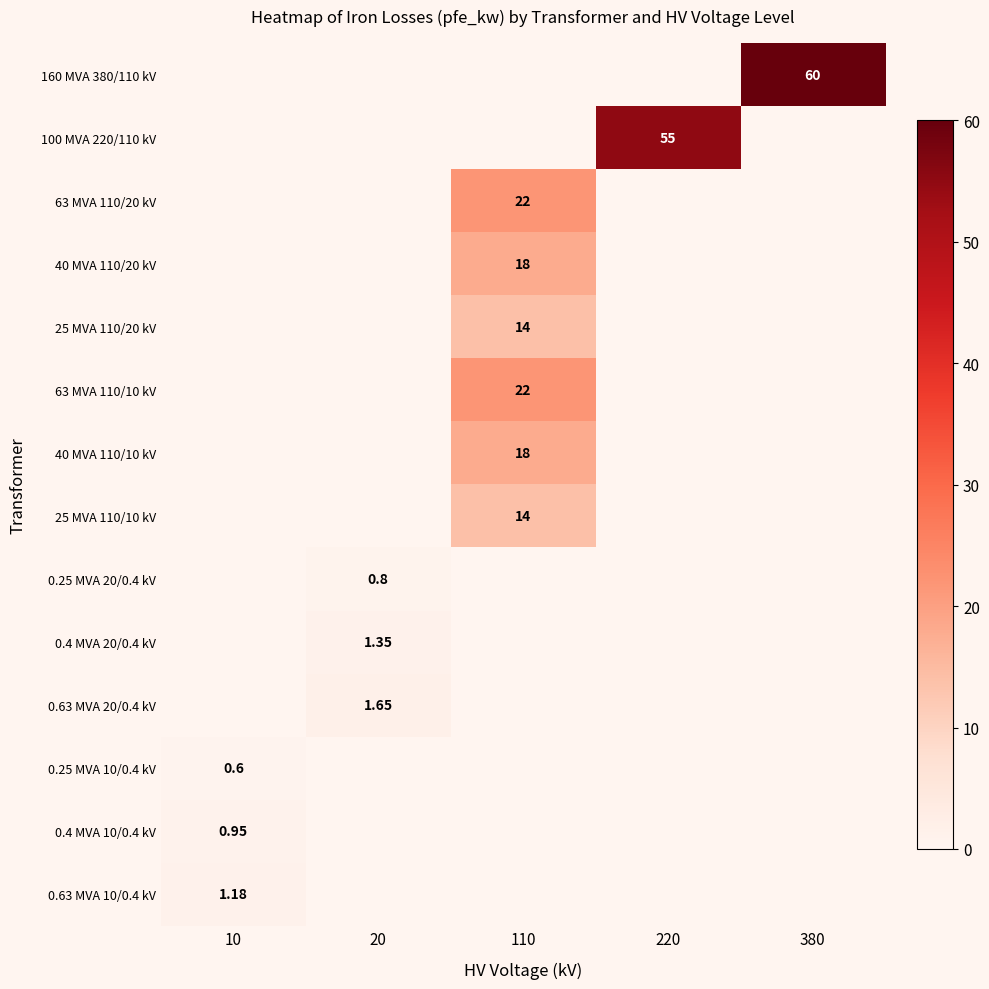

List the labels in order of 0.63 MVA 20/0.4 kV value, largest first.

20, 10, 110, 220, 380